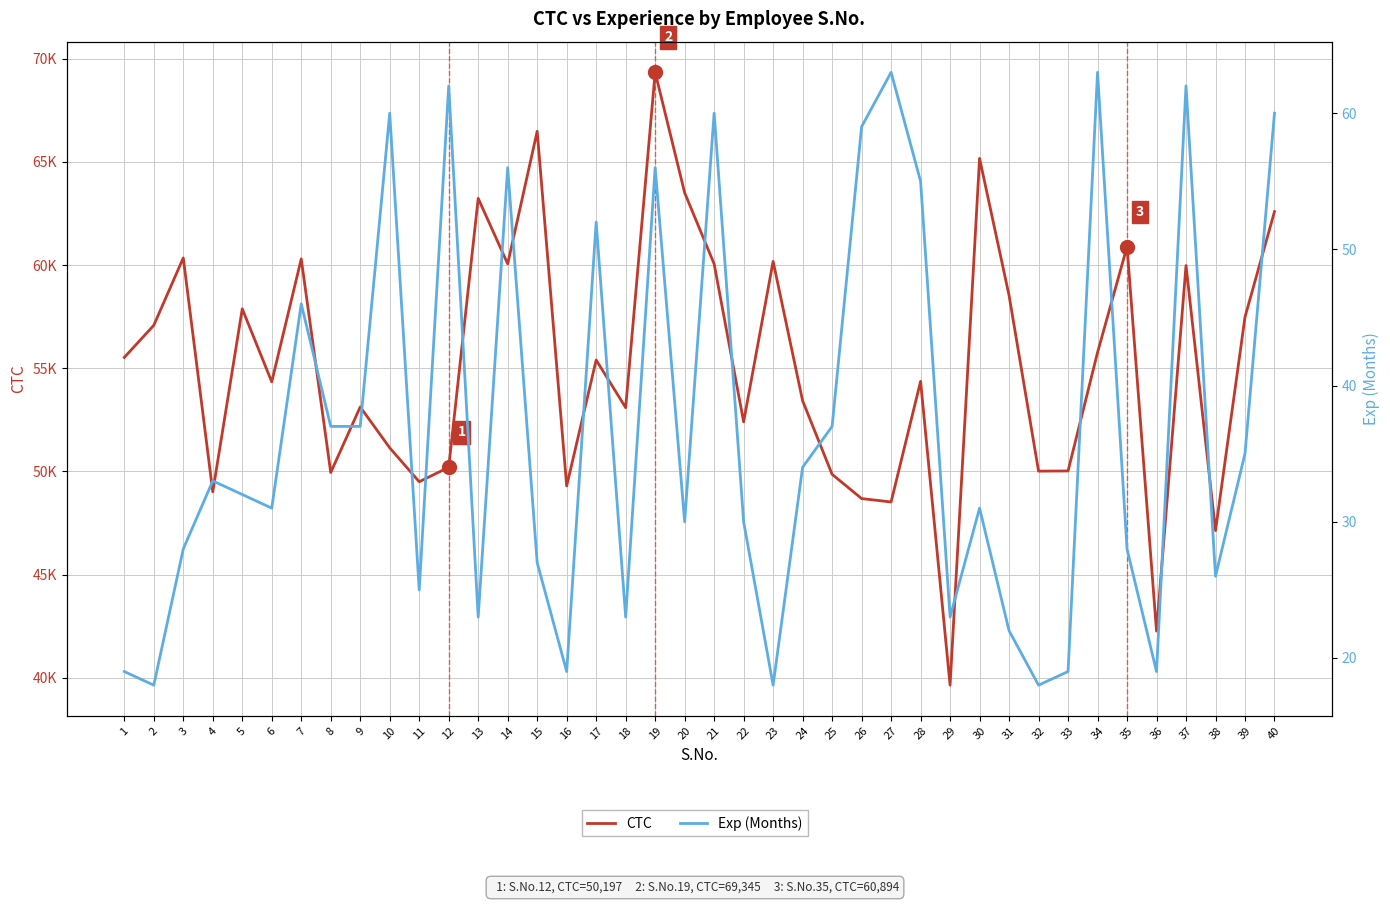

True or false: Exp (Months) and CTC cross at least once.

False